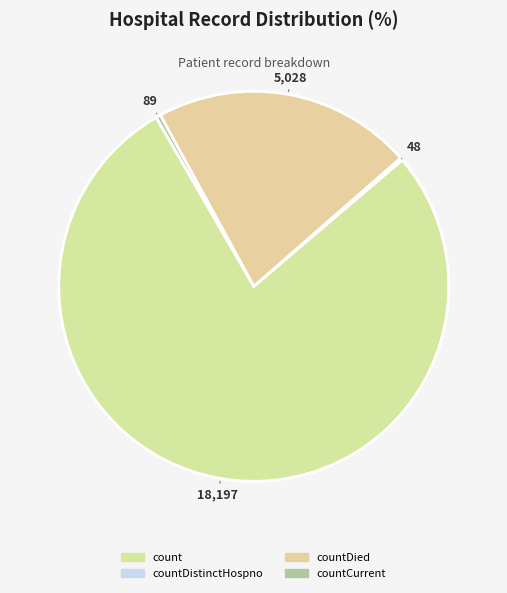

To the nearest percent, what is the difference between the largest and smallest slice percentages?

78%